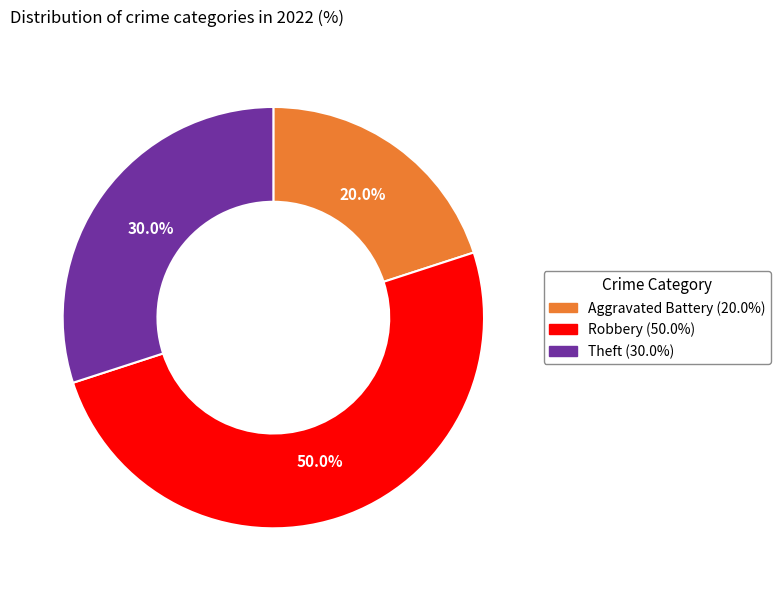

Is there a majority slice in this chart?

No